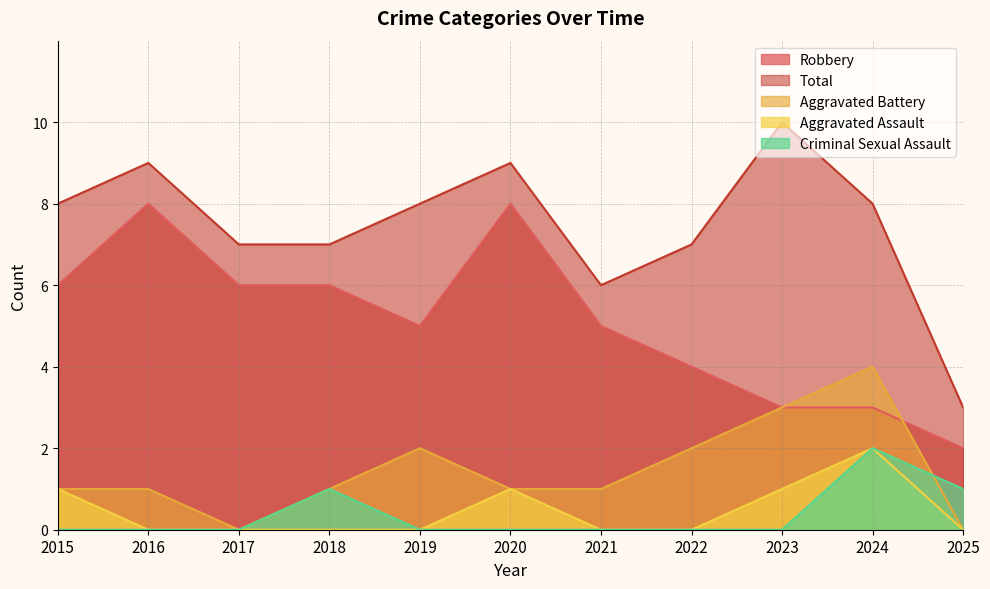

What are all the series names shown in the legend?

Robbery, Total, Aggravated Battery, Aggravated Assault, Criminal Sexual Assault